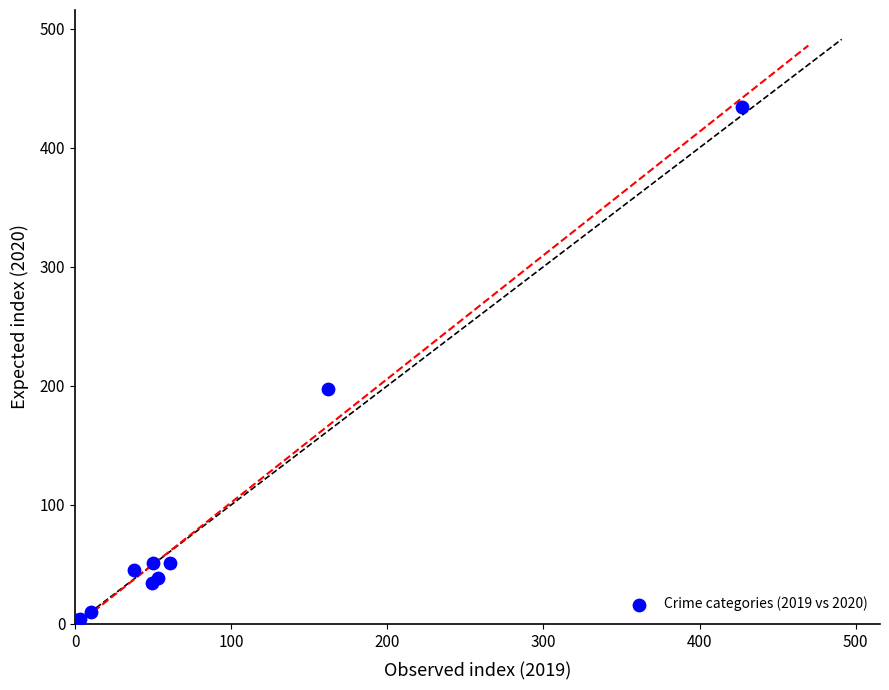

What Y value in the scatter plot is closest to 218?

197